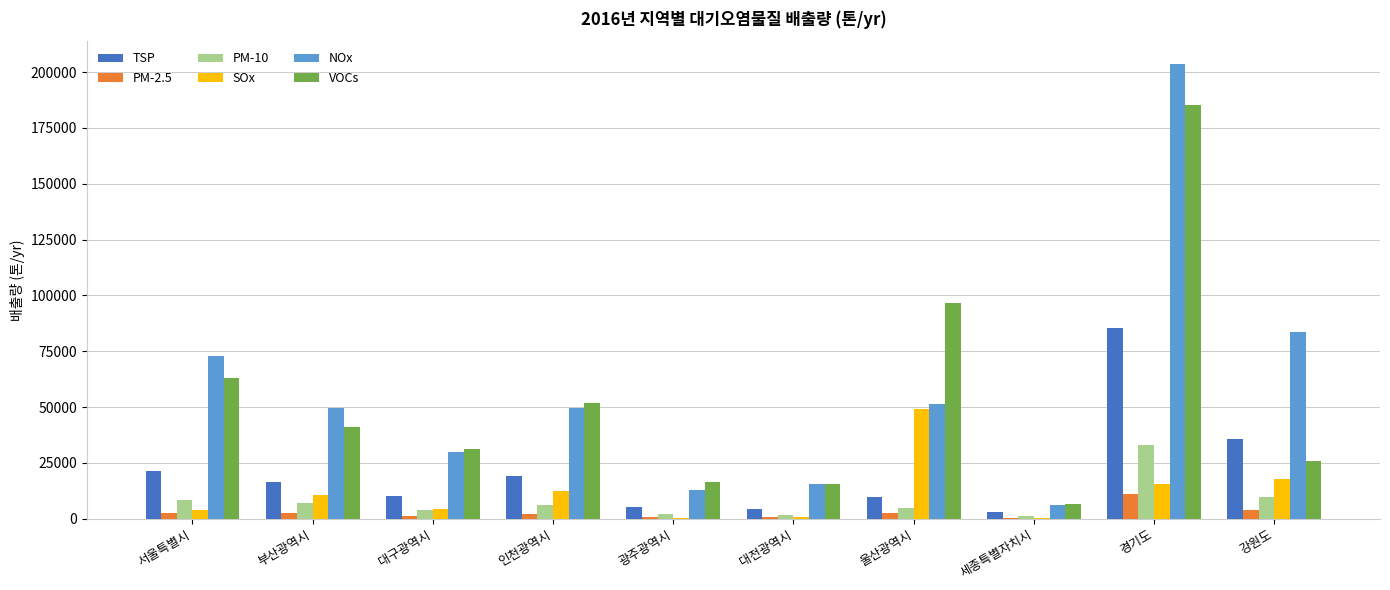

The value of TSP at 광주광역시 is 5238. True or false?

True